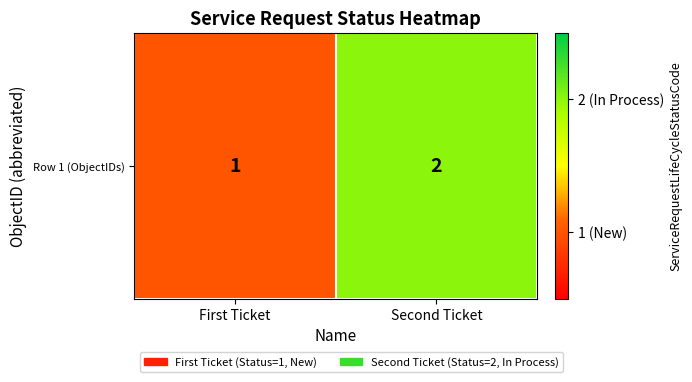

What is the sum of all values?

3